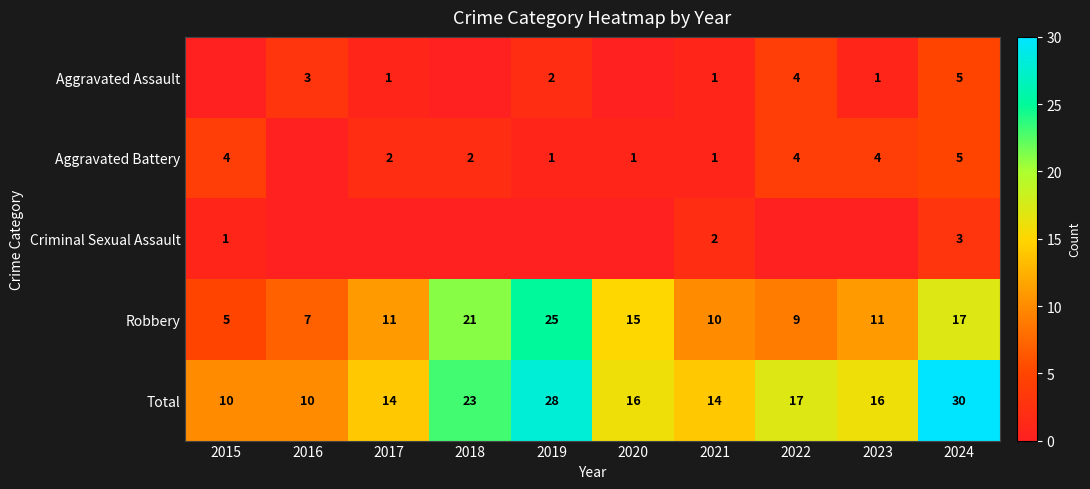

The Total series shows 14 at 2017. True or false?

True